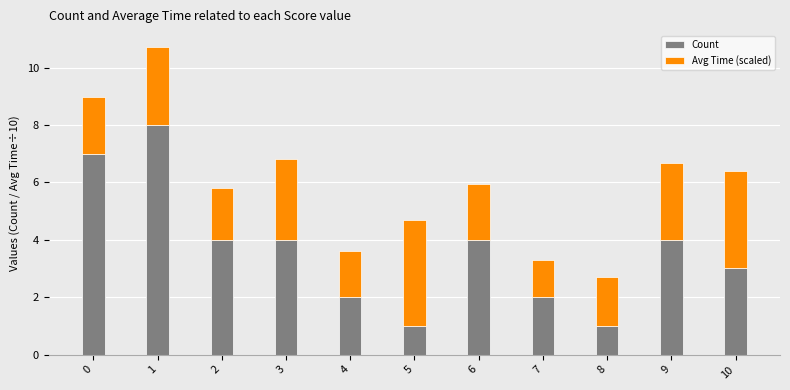

Reading right to left, list the values for the Count series.

3.0	4.0	1.0	2.0	4.0	1.0	2.0	4.0	4.0	8.0	7.0